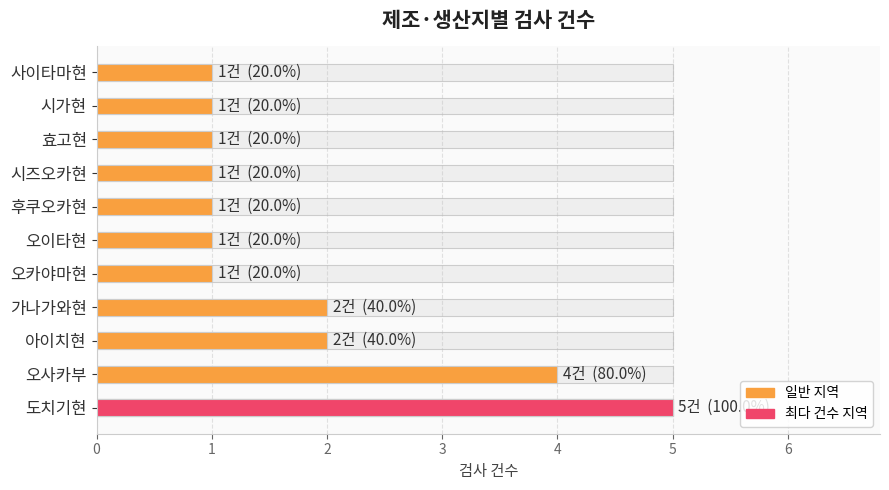

True or false: the data shows 1 at 오카야마현.

False